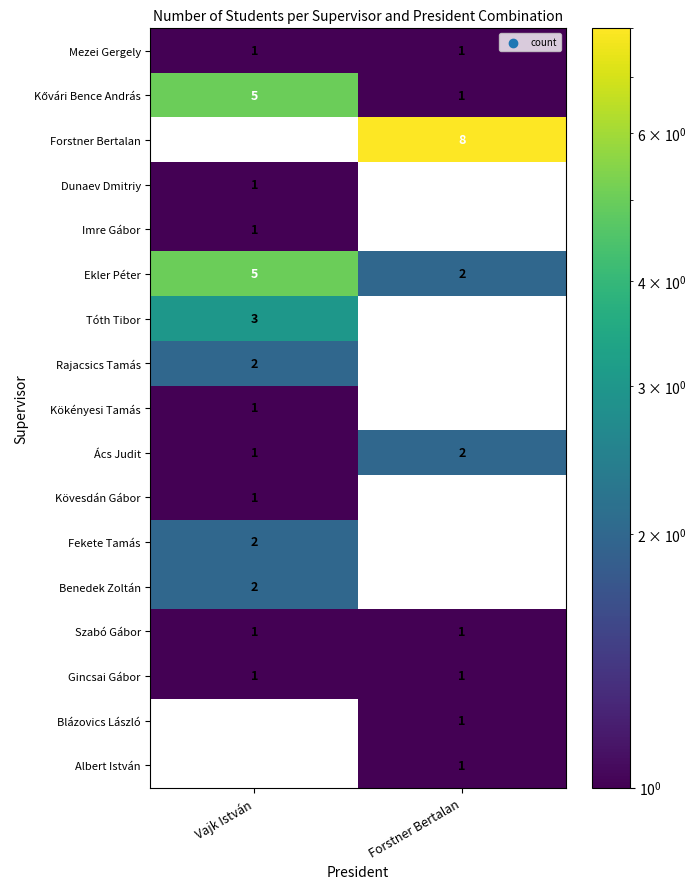

The Gincsai Gábor series shows 2 at Forstner Bertalan. True or false?

False